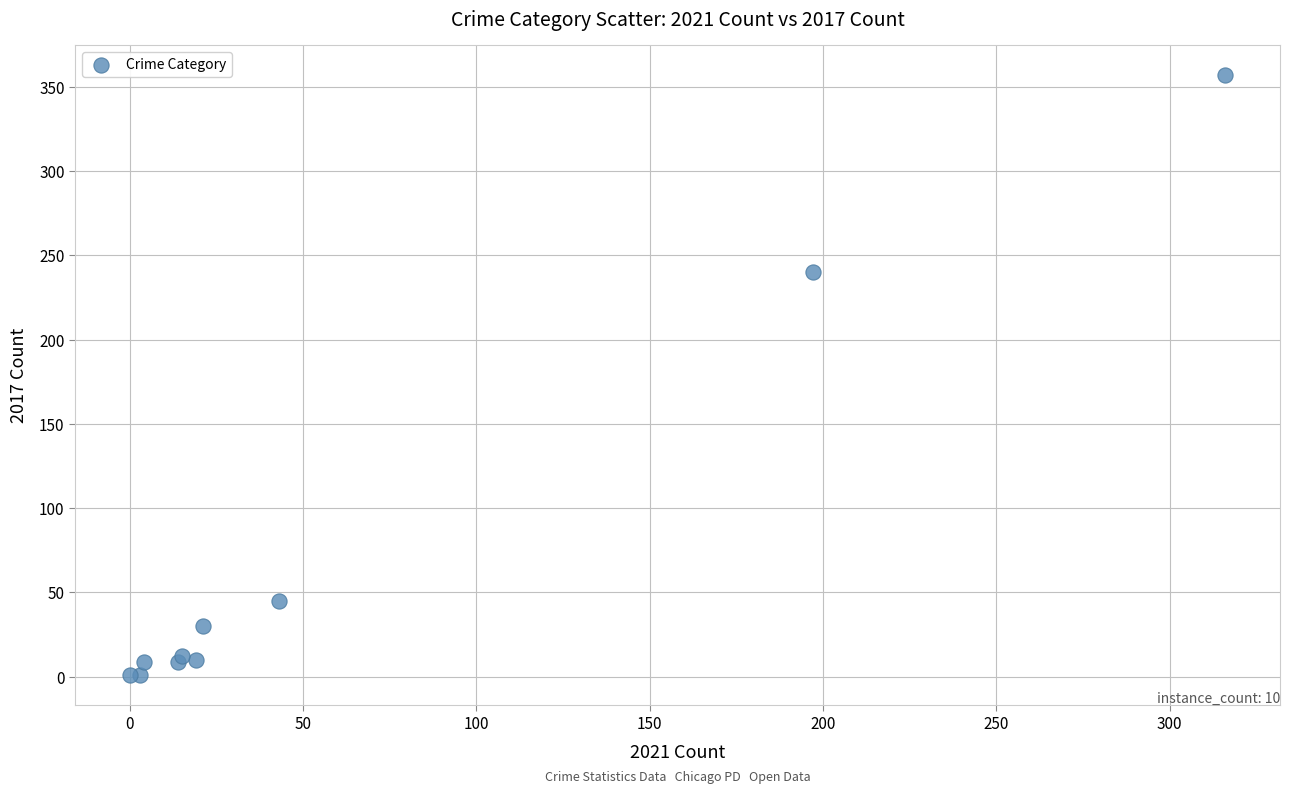

What Y value in the scatter plot is closest to 179?

240